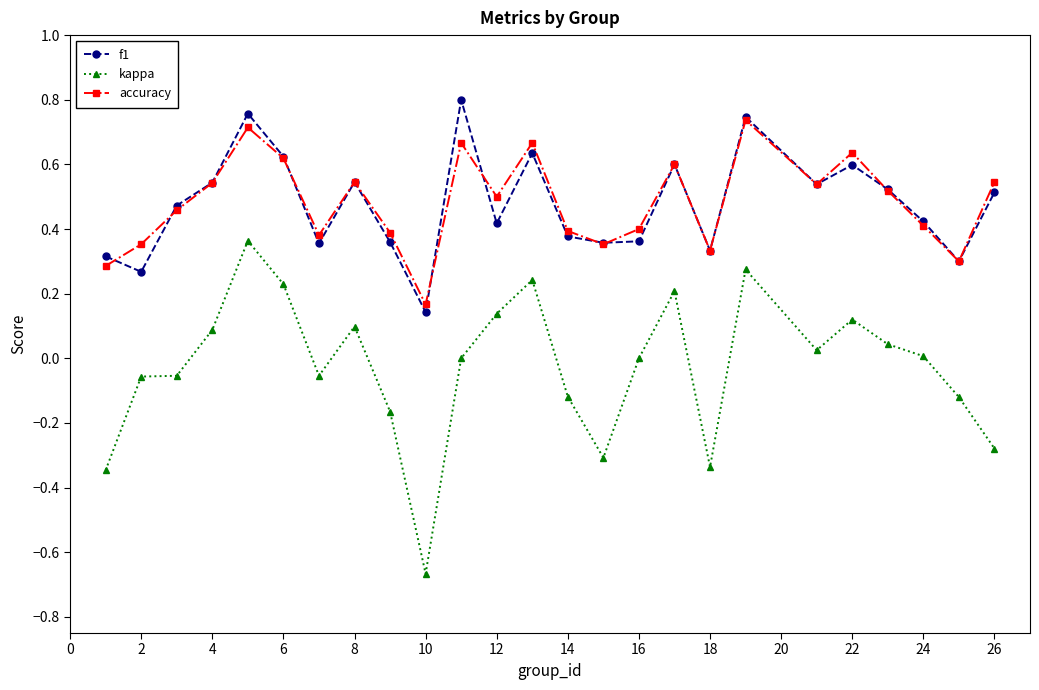

Which series has the largest range (max minus min)?

kappa